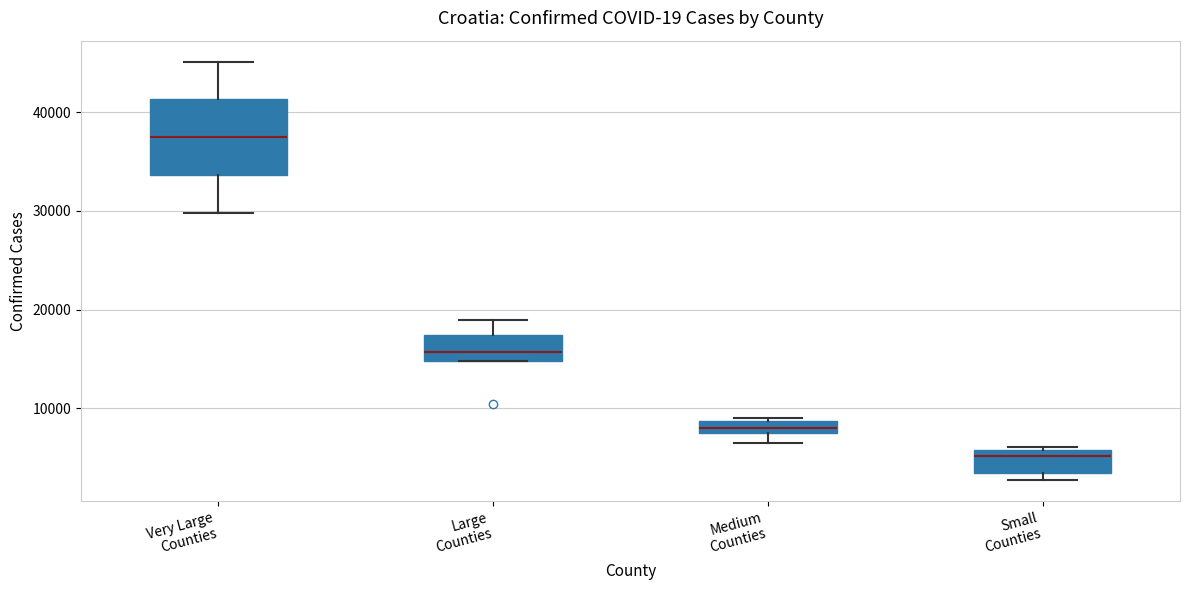

Comparing the boxes themselves (not the whiskers), which one is the tallest?

Very Large Counties